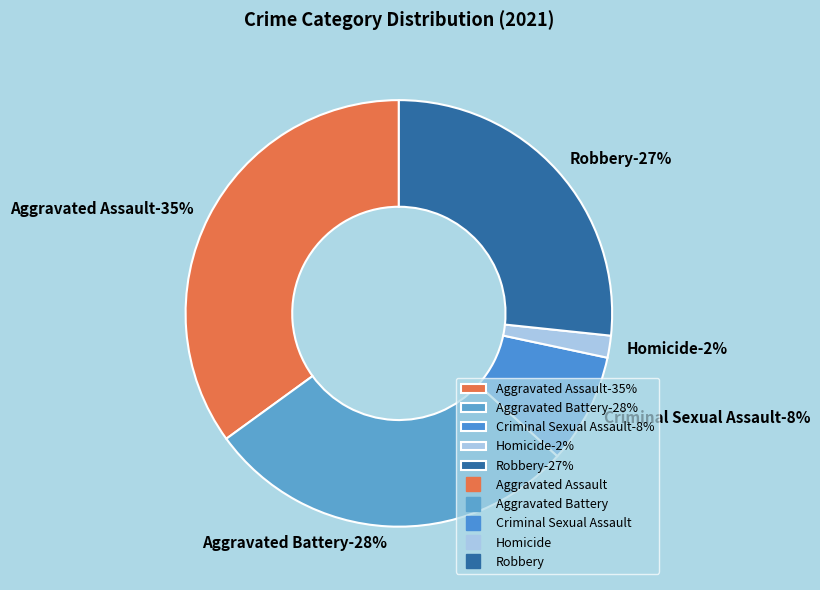

Which slice is the largest?

Aggravated Assault